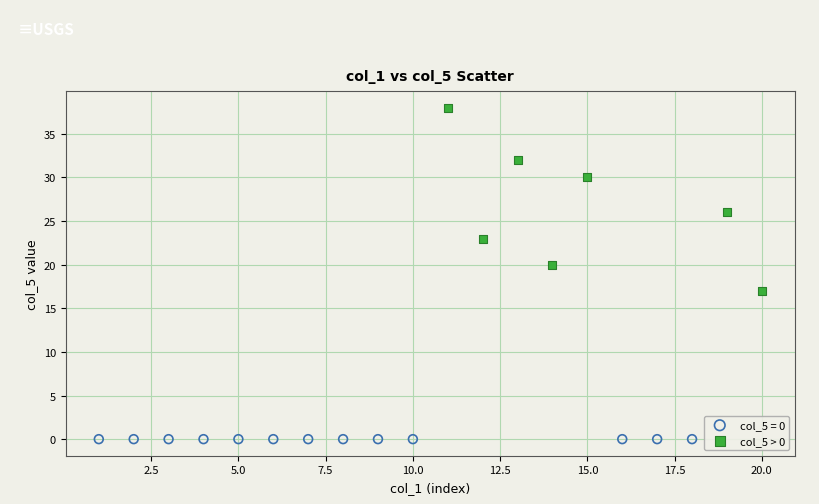

Which series contains the highest Y value?

col_5 > 0